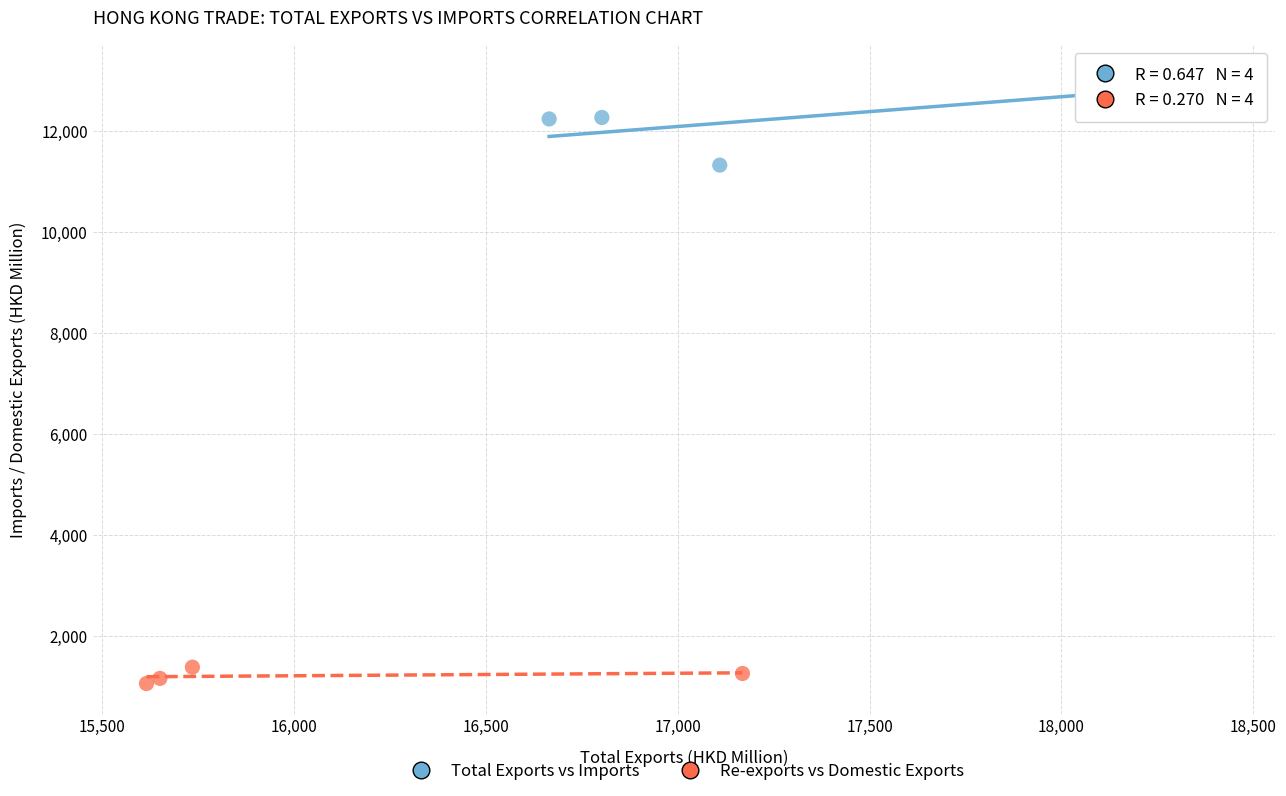

Which series contains the highest Y value?

Total Exports vs Imports